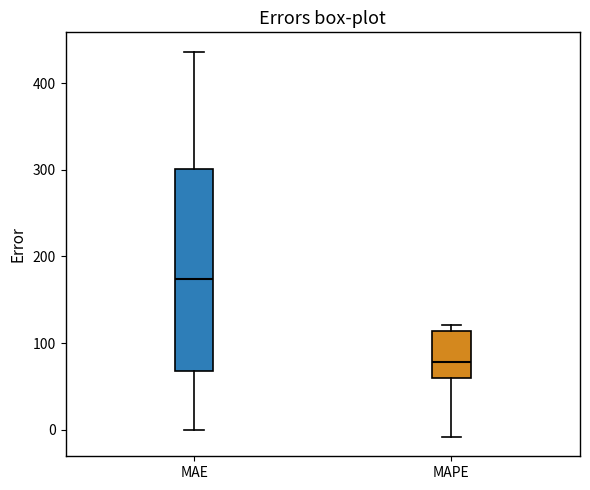

Where is the lower edge of the box for MAPE on the y-axis? The values are not printed on the chart, so give them approximately, as read against the axis.

60